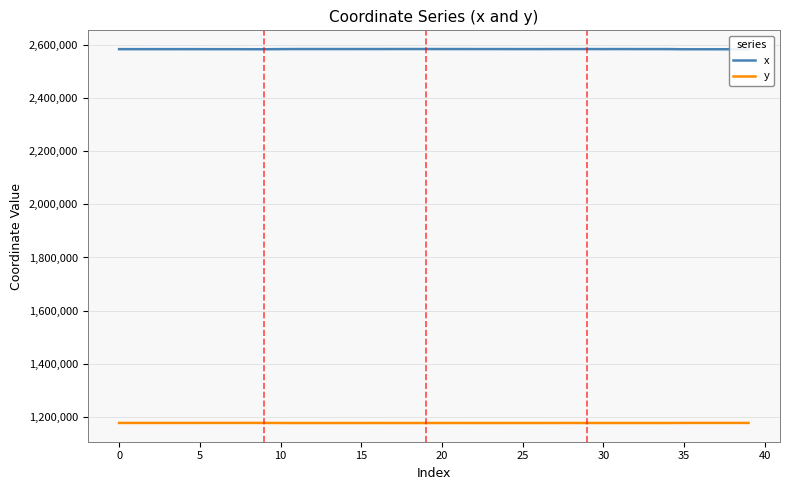

Rank the series by their maximum value, from lowest to highest.

y, x